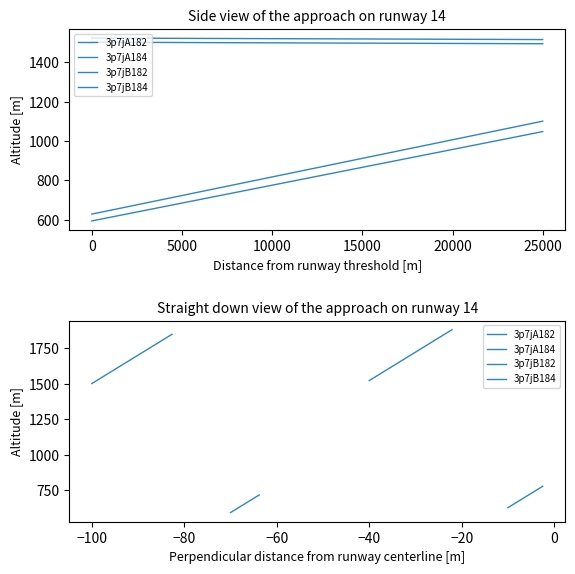

What is the lowest value of the 3p7jB184 series?

628.9